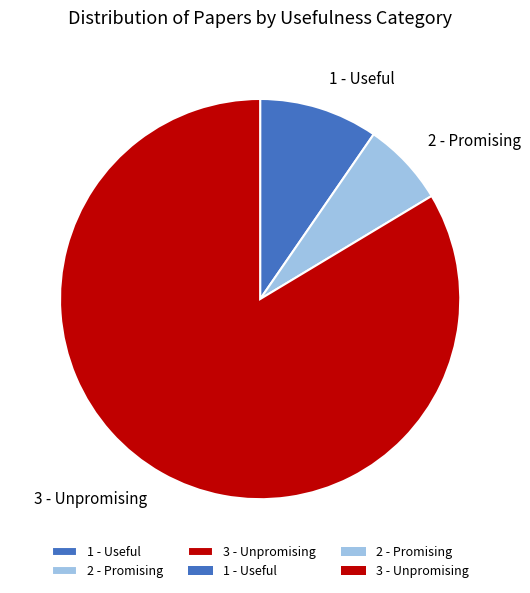

Does 1 - Useful account for over 50% of the chart?

No